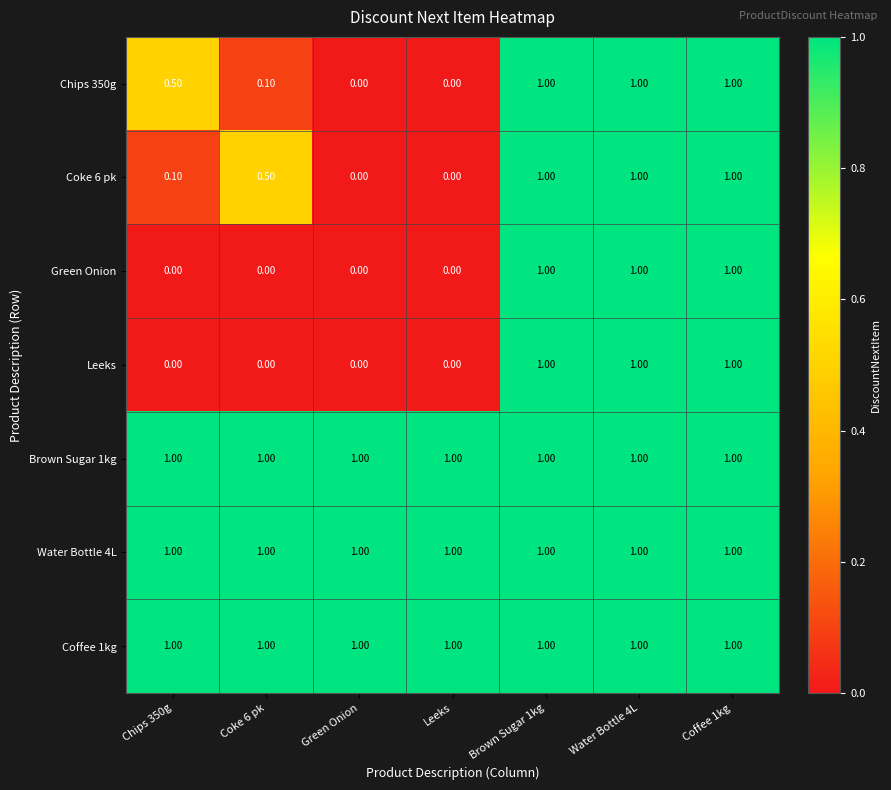

What is the difference between the maximum and minimum values in the Chips 350g series?

1.0